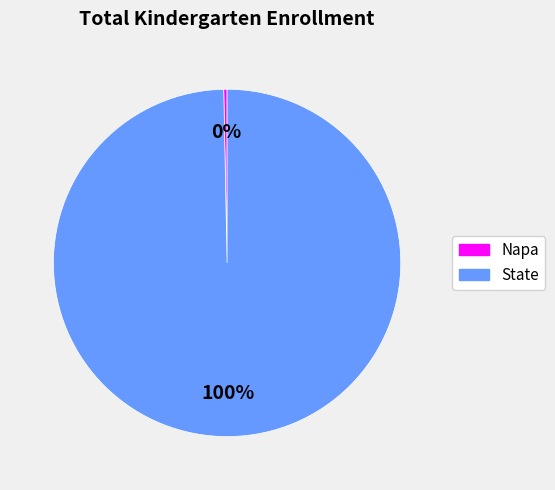

Which slice is the smallest?

Napa